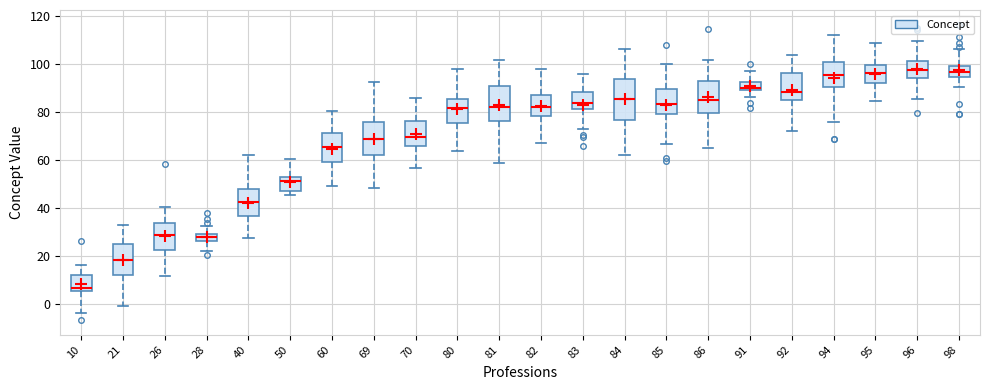

Where does the median line of the box at x = 69 sit on the y-axis? The values are not printed on the chart, so give them approximately, as read against the axis.

68